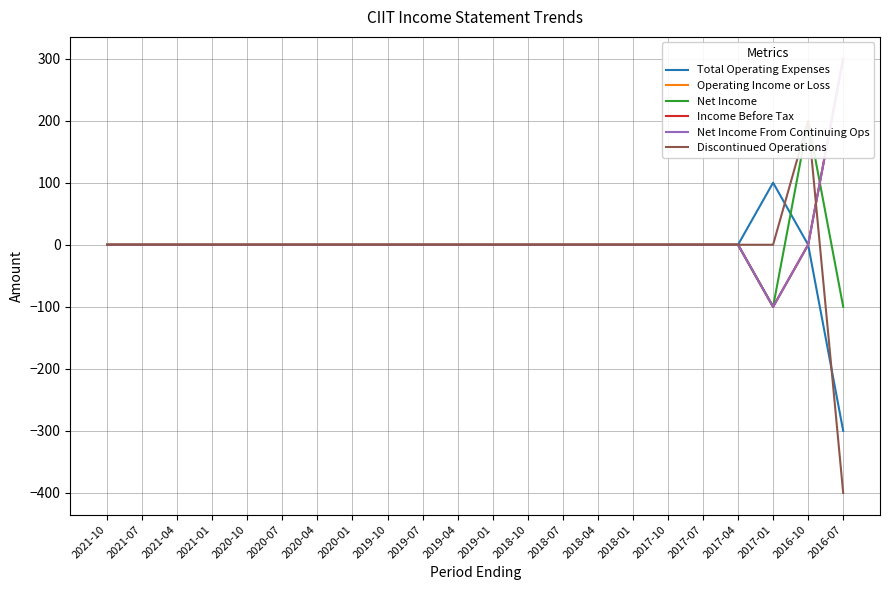

How many positive values does the Net Income From Continuing Ops series have?

1